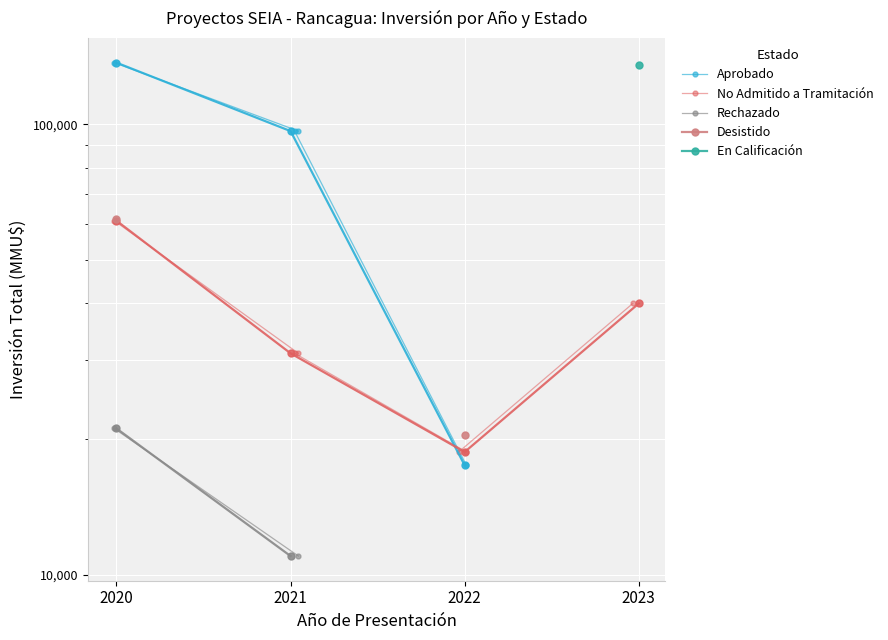

What is the minimum value for Rechazado?

11000.0